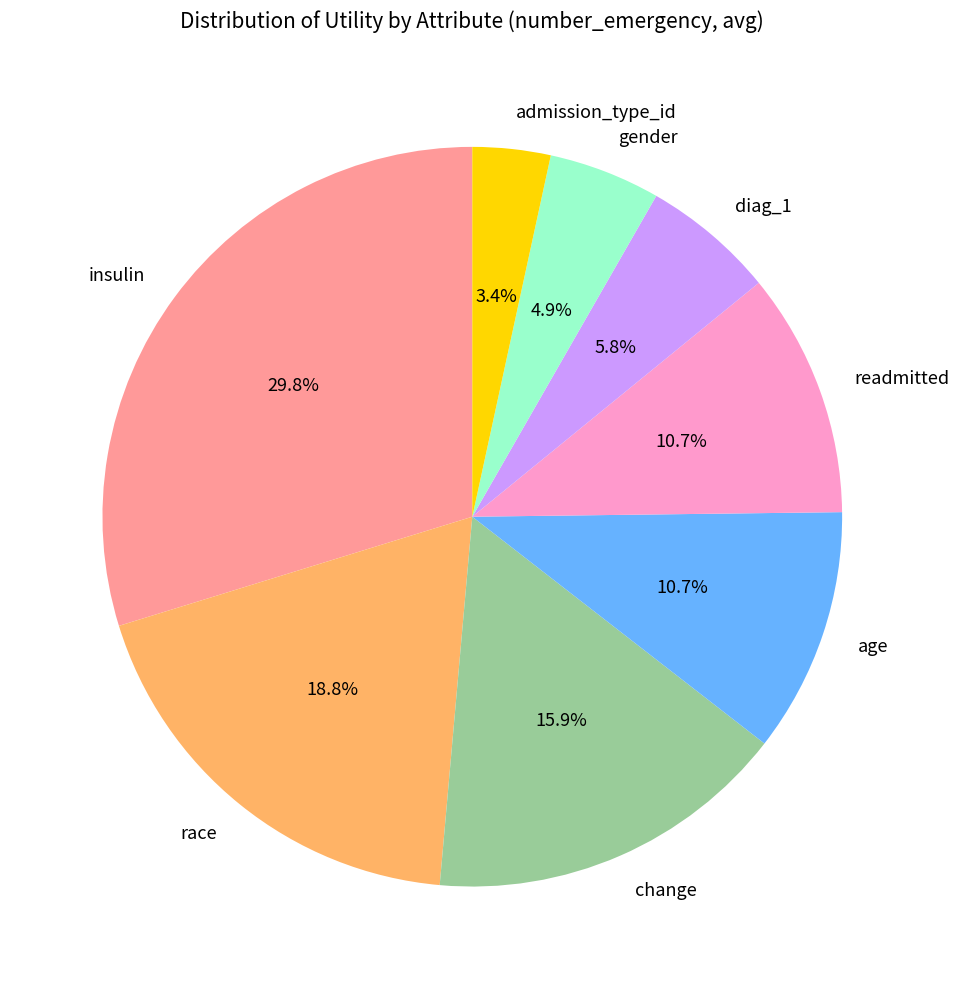

To the nearest percent, what is the difference between the admission_type_id and diag_1 slice percentages?

2%